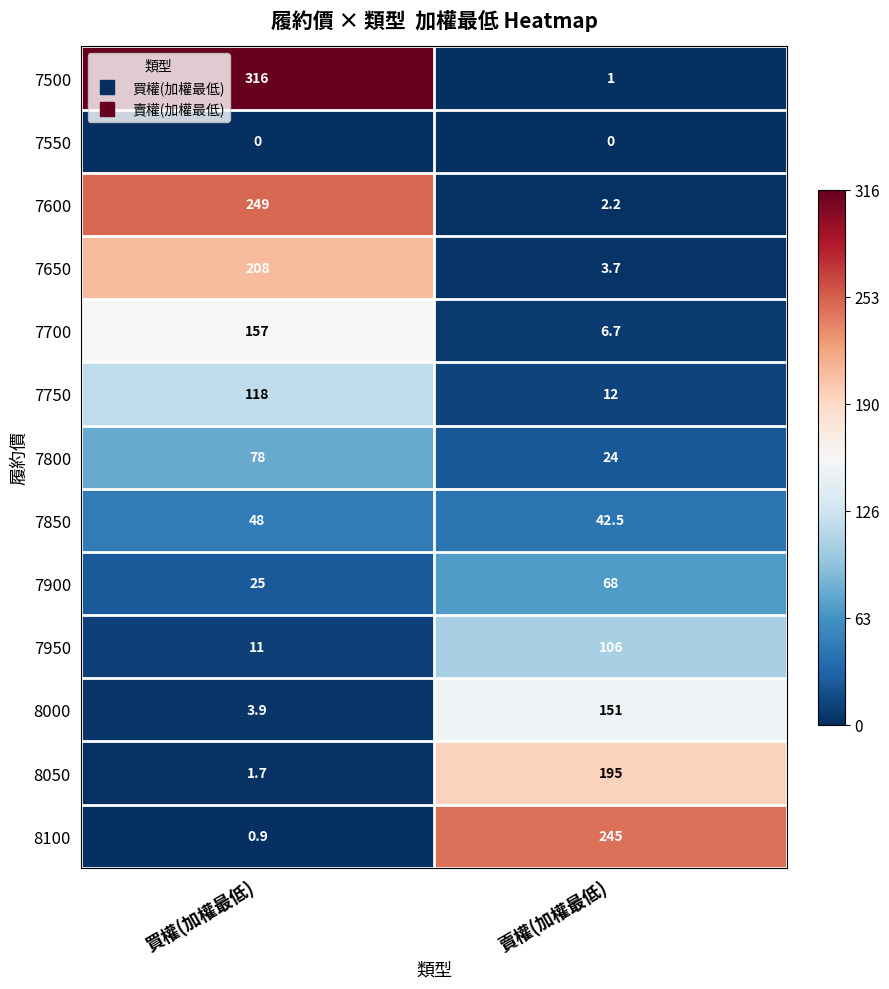

What is the difference between the highest and lowest values at 買權(加權最低)?

316.0